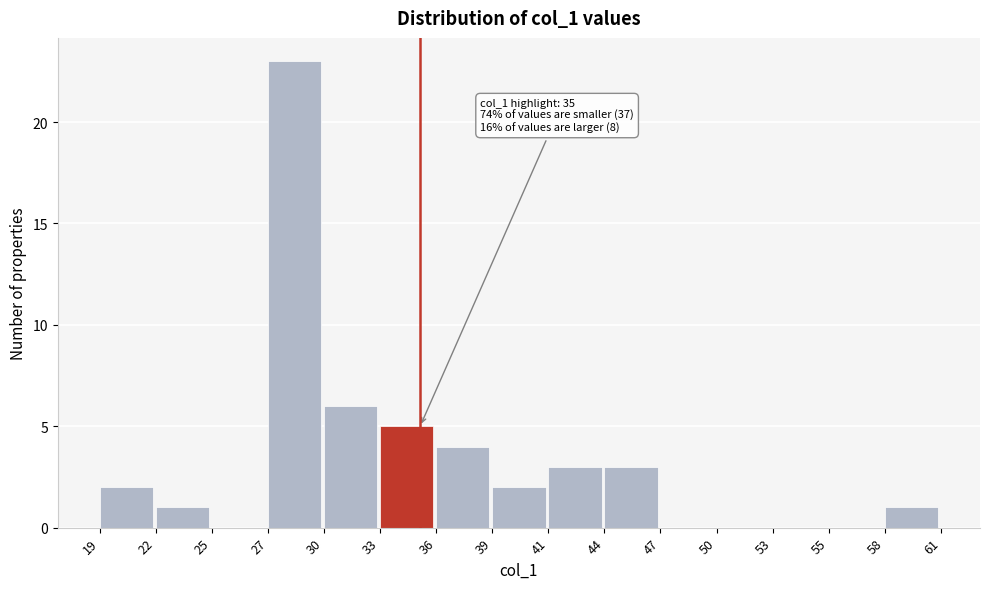

Over which range of the x-axis is the bar tallest?

27 to 30